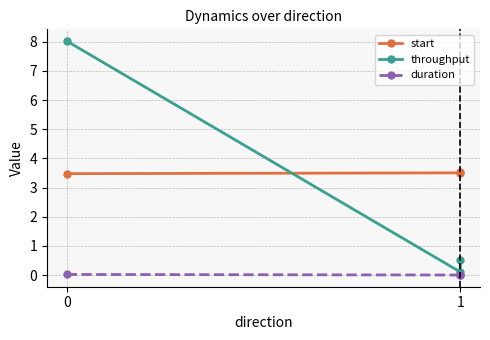

Between 0 and 1, which series saw the biggest shift?

throughput